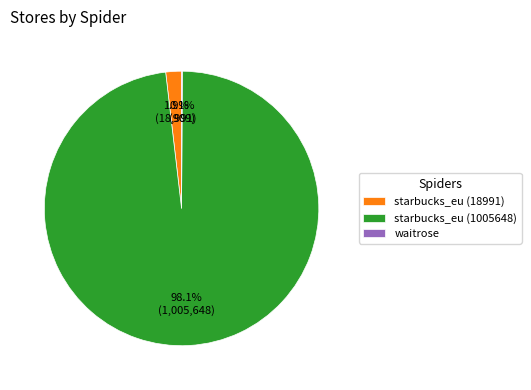

What is the largest slice in the pie chart?

starbucks_eu (1005648)